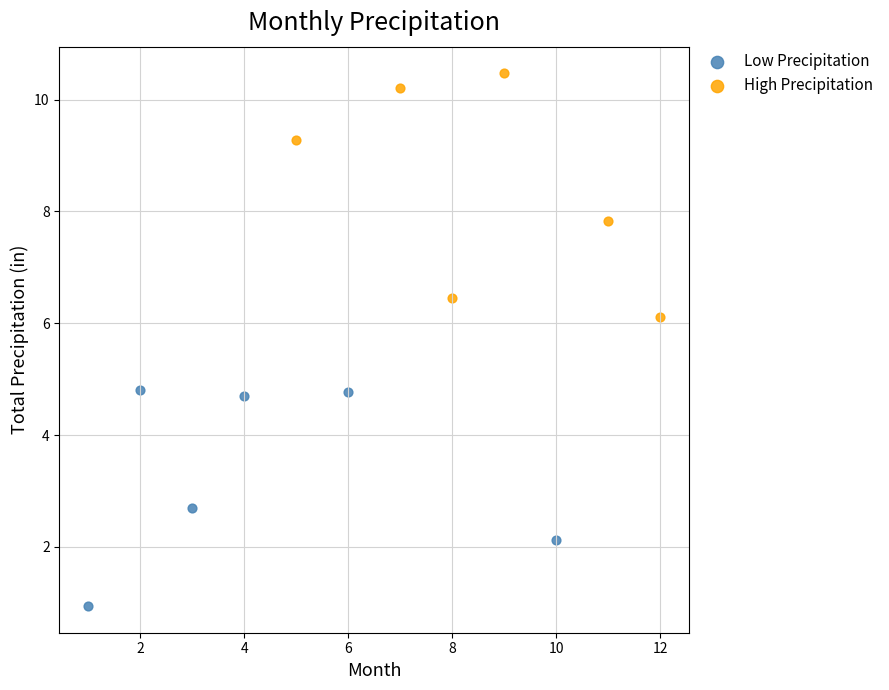

Which series reaches the minimum Y coordinate?

Low Precipitation